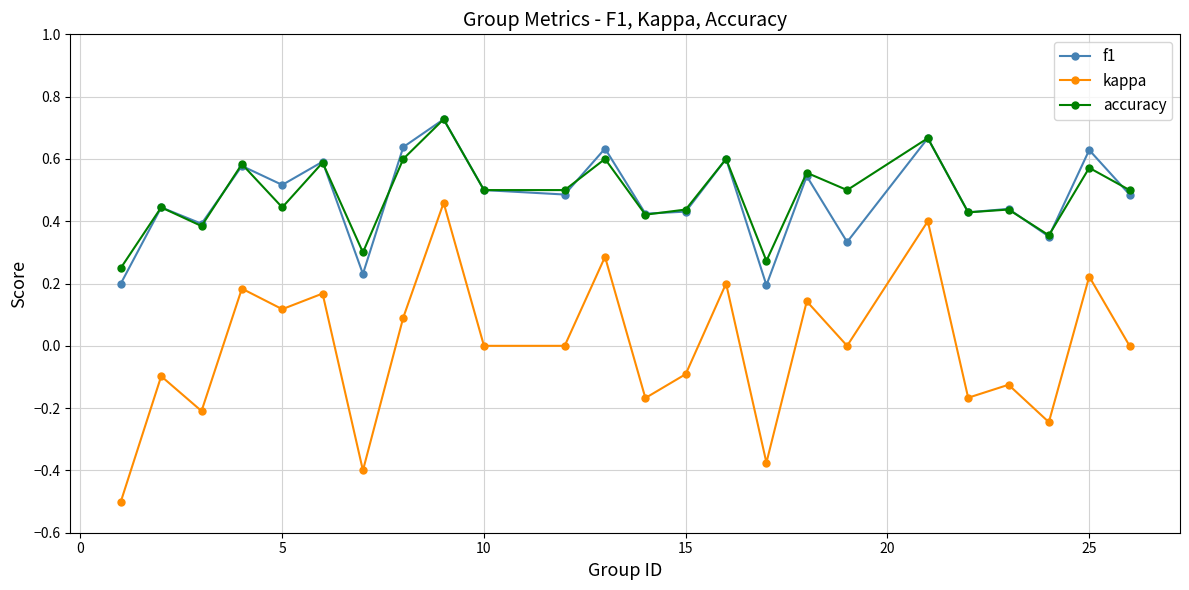

Which series has the widest spread of values?

kappa